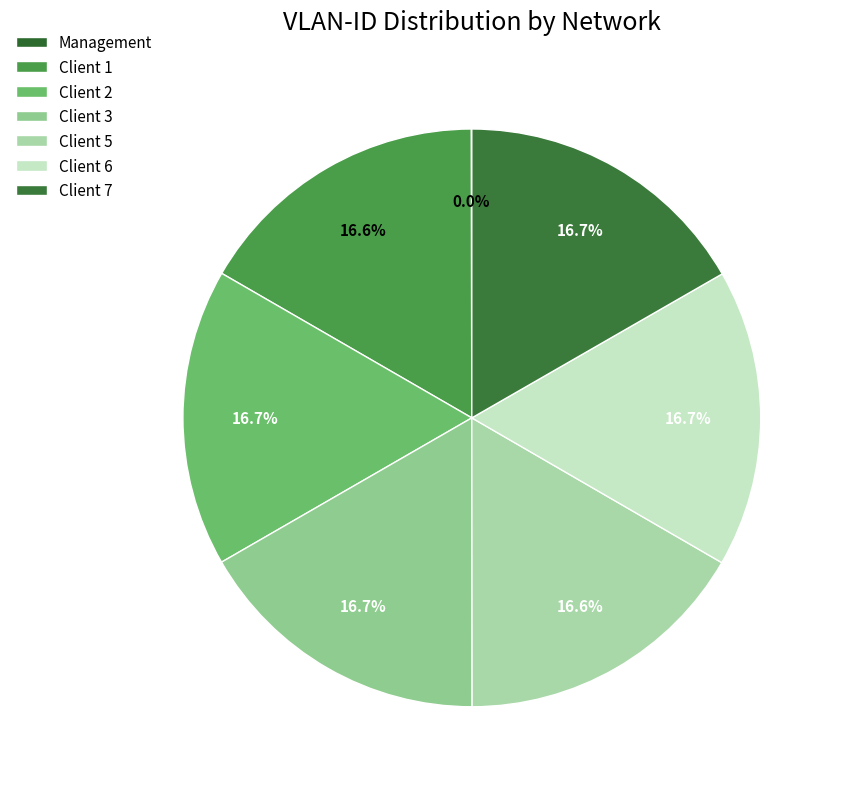

To the nearest percent, what is the average slice percentage?

14%